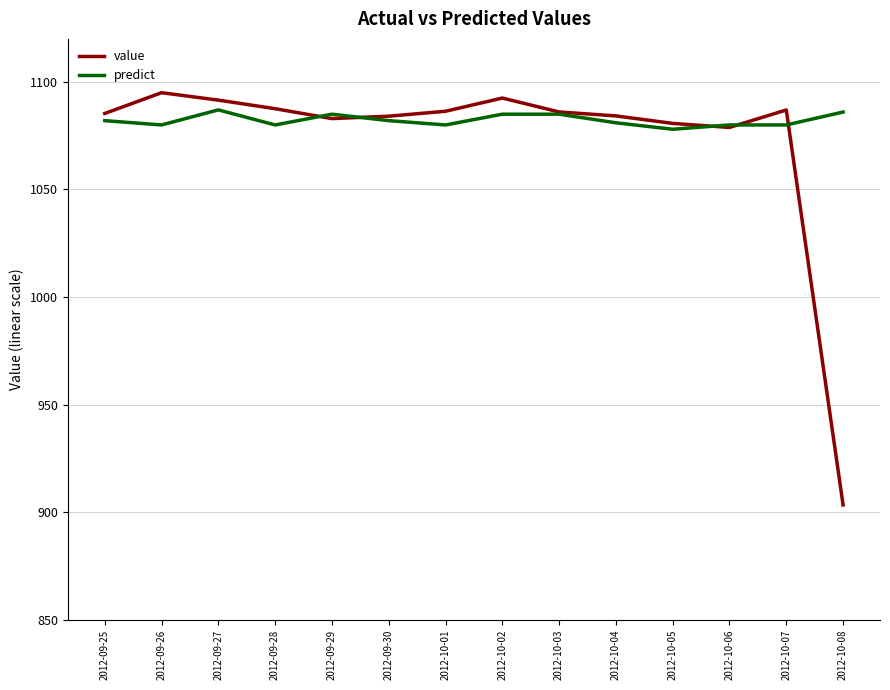

At which category does the chart reach its minimum across all series?

2012-10-08